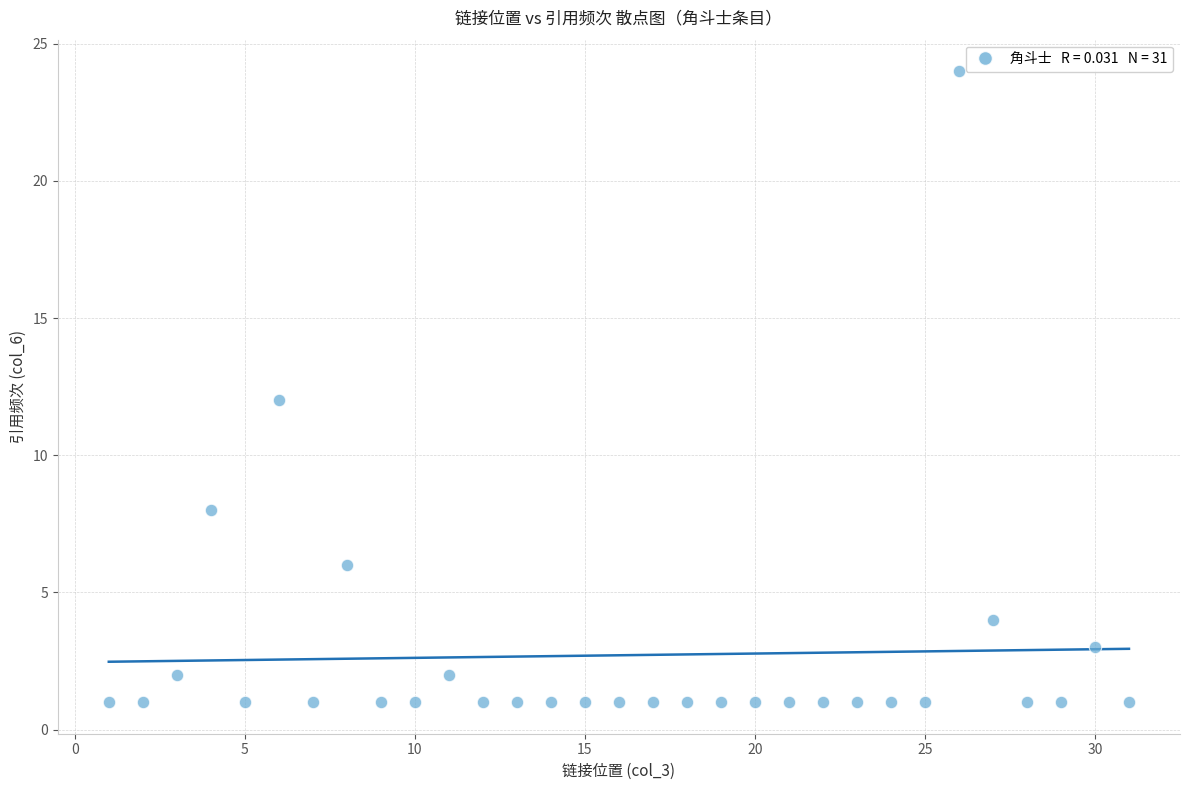

What is the range of X values (max minus min)?

30